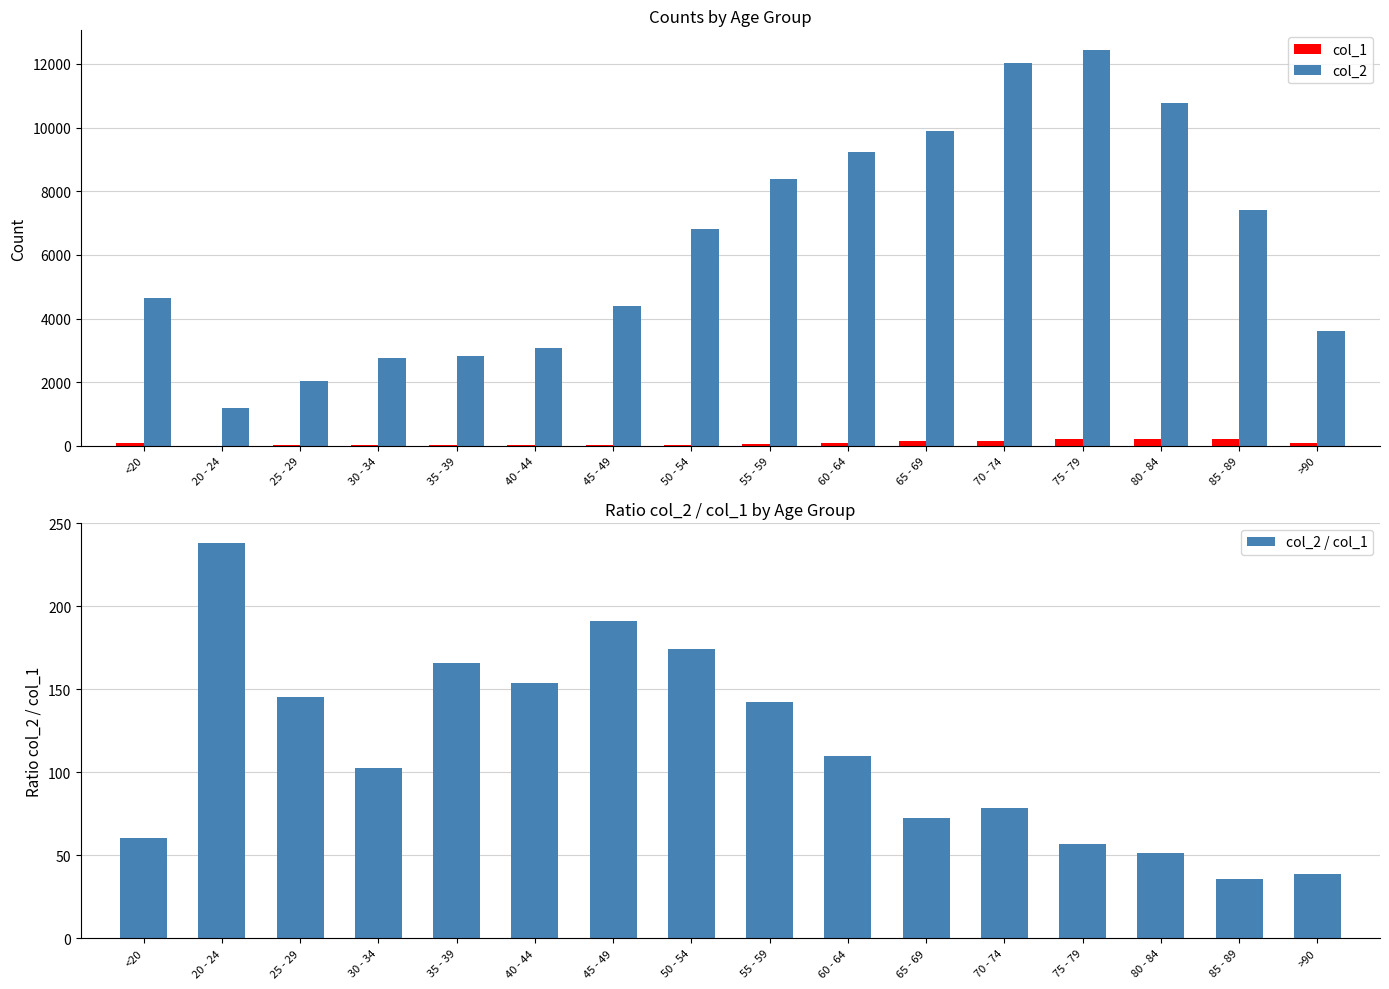

What position from the right is 55 - 59?

8